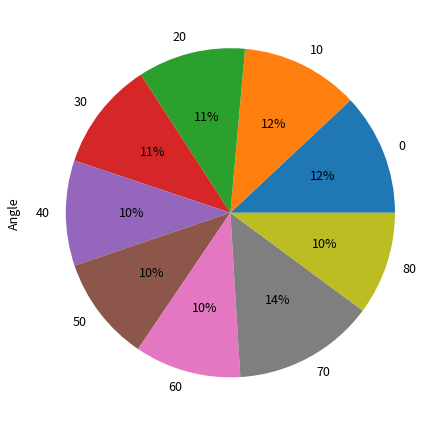

How many segments does this pie chart have?

9